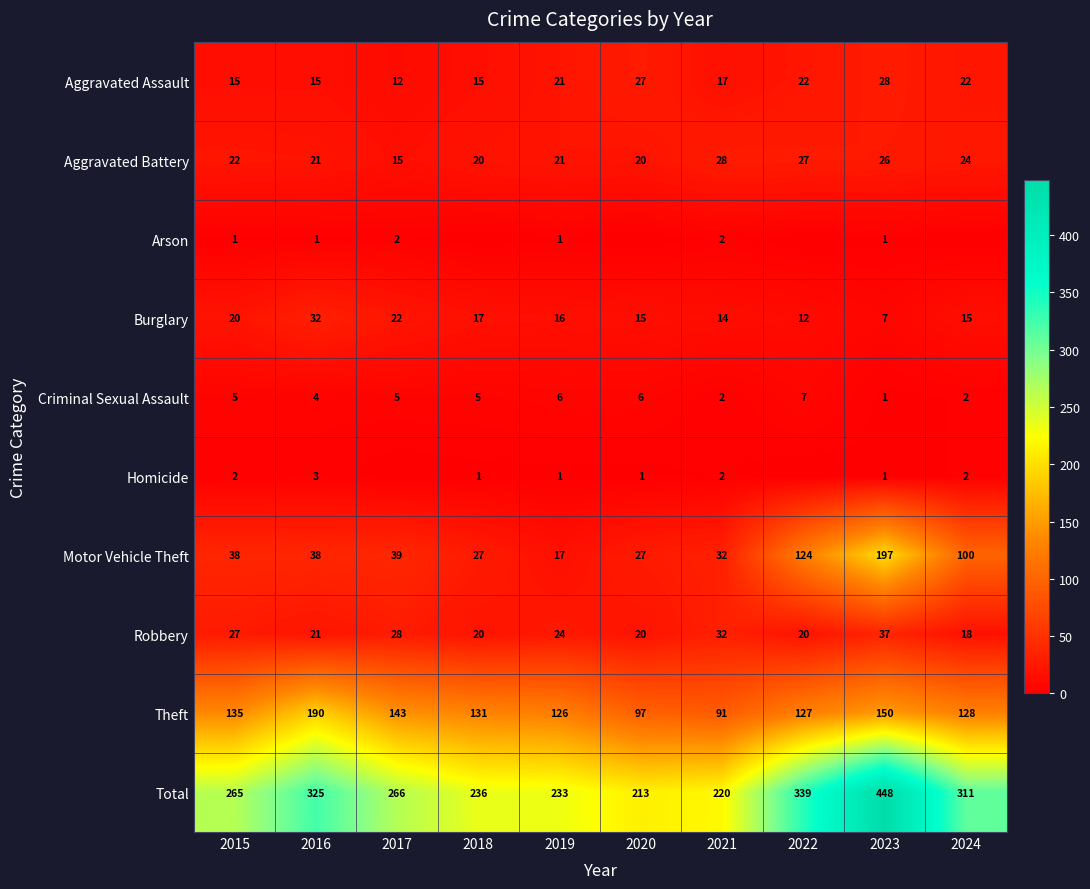

What is the total value across all series at 2016?

650